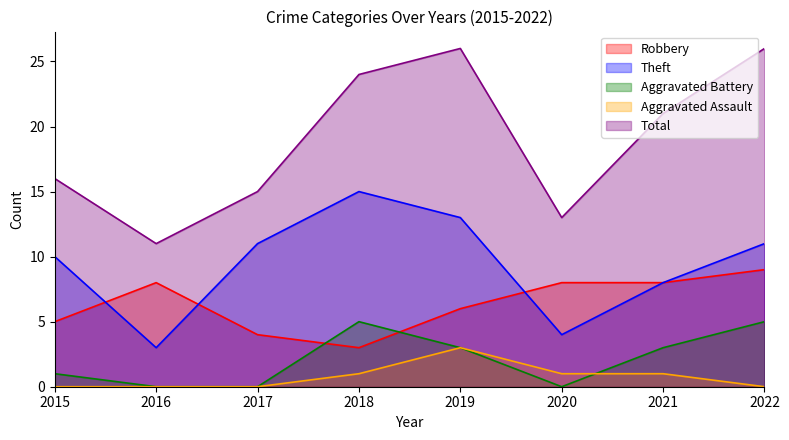

At 2016, list the series in order from smallest to largest.

Aggravated Battery, Aggravated Assault, Theft, Robbery, Total